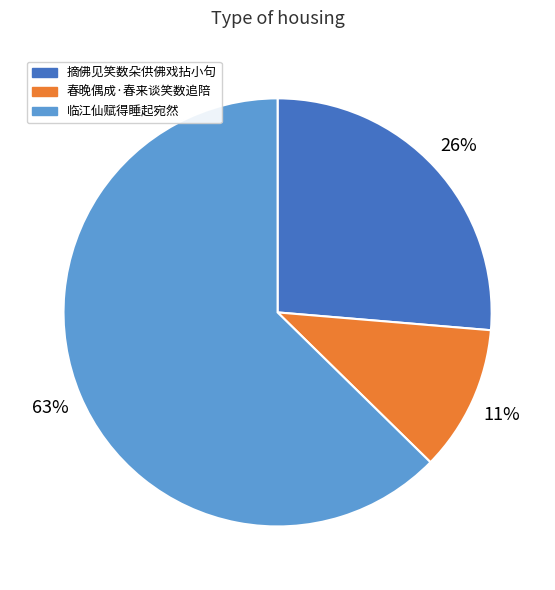

To the nearest percent, what is the difference between the largest and smallest slice percentages?

52%